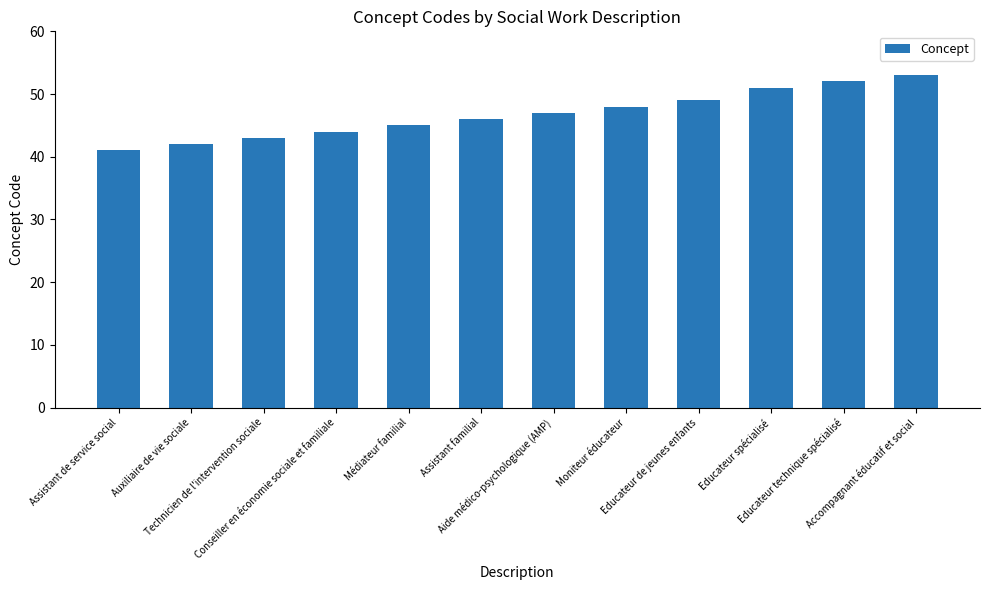

What is the maximum value shown in the chart?

53